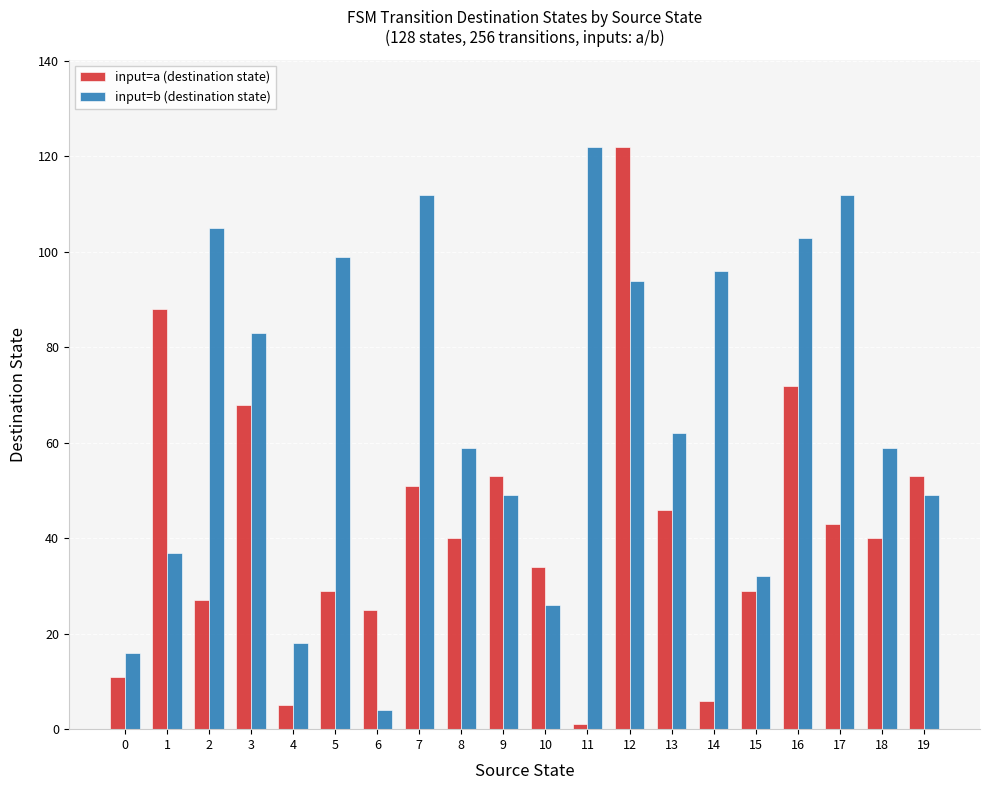

How many bars are there in total?

40